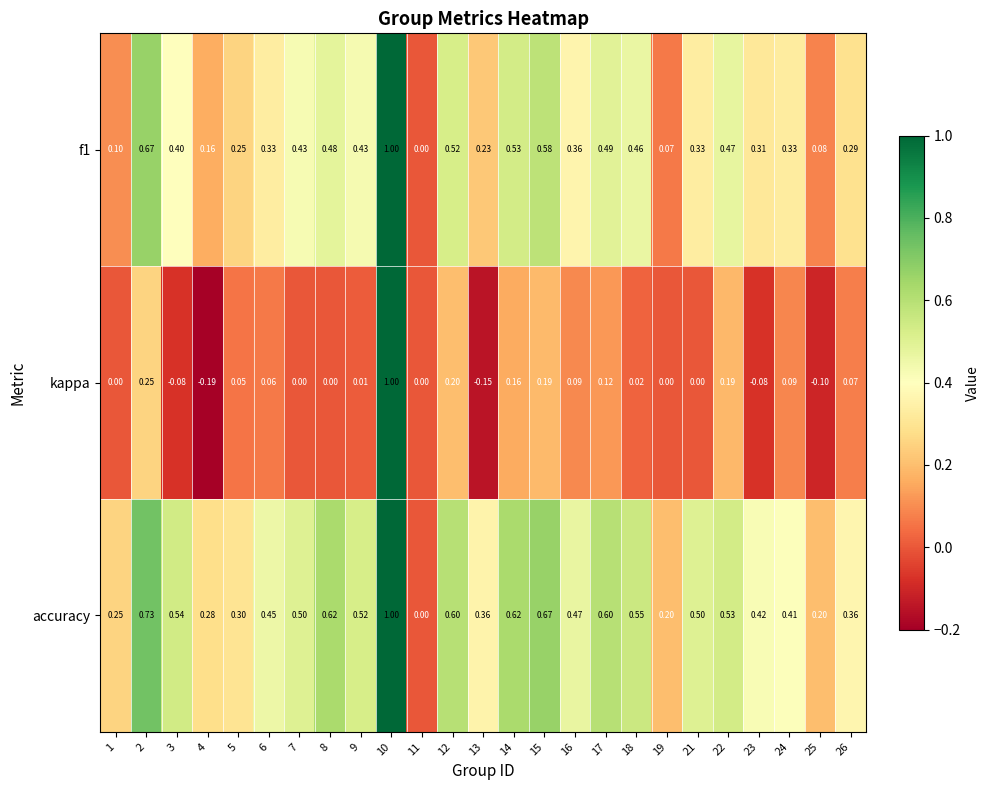

Which series has the largest range (max minus min)?

kappa